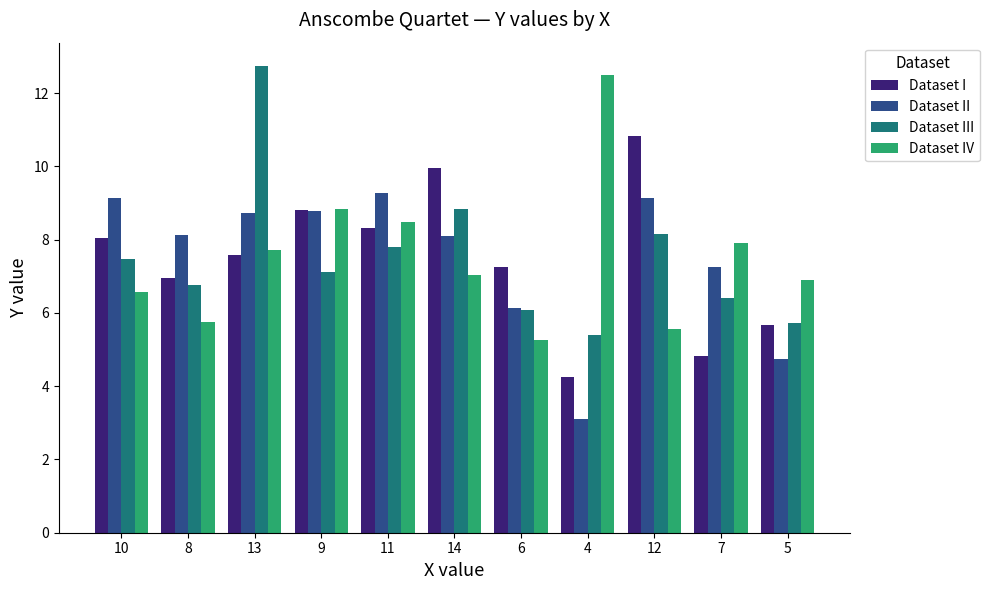

The Dataset II series shows 9.1 at 12. True or false?

True